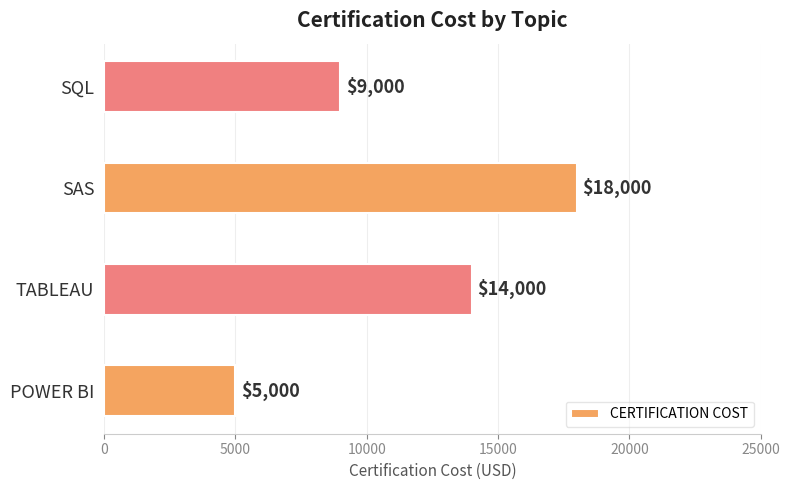

Read the value at POWER BI, to the nearest 10.

5000